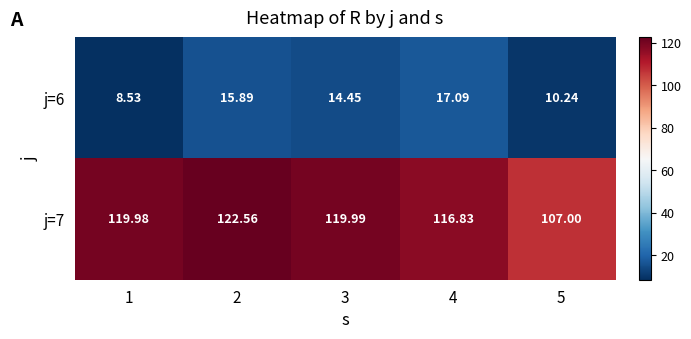

Which series has the largest total across all categories?

j=7